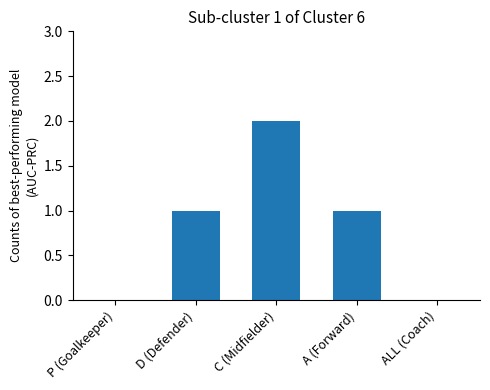

At which category does the chart reach its peak across all series?

C (Midfielder)